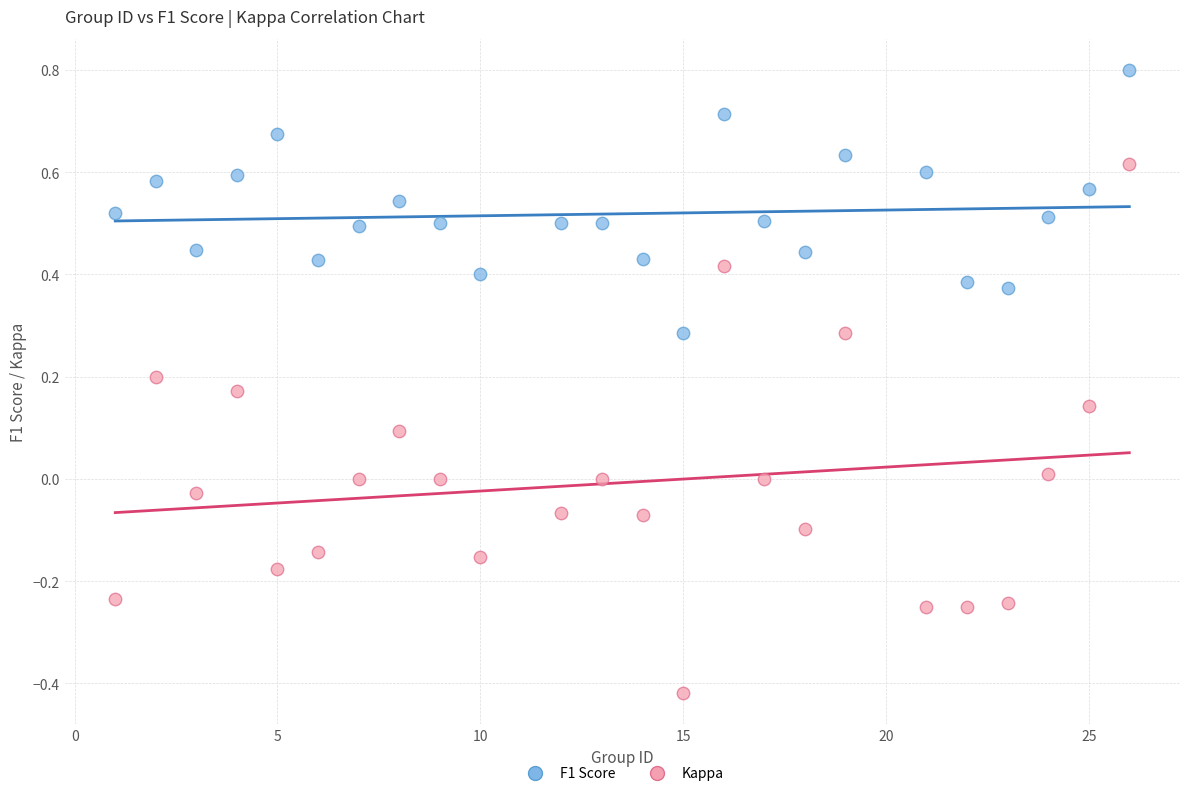

Across all data points, what is the range of Y values (max minus min)?

1.2